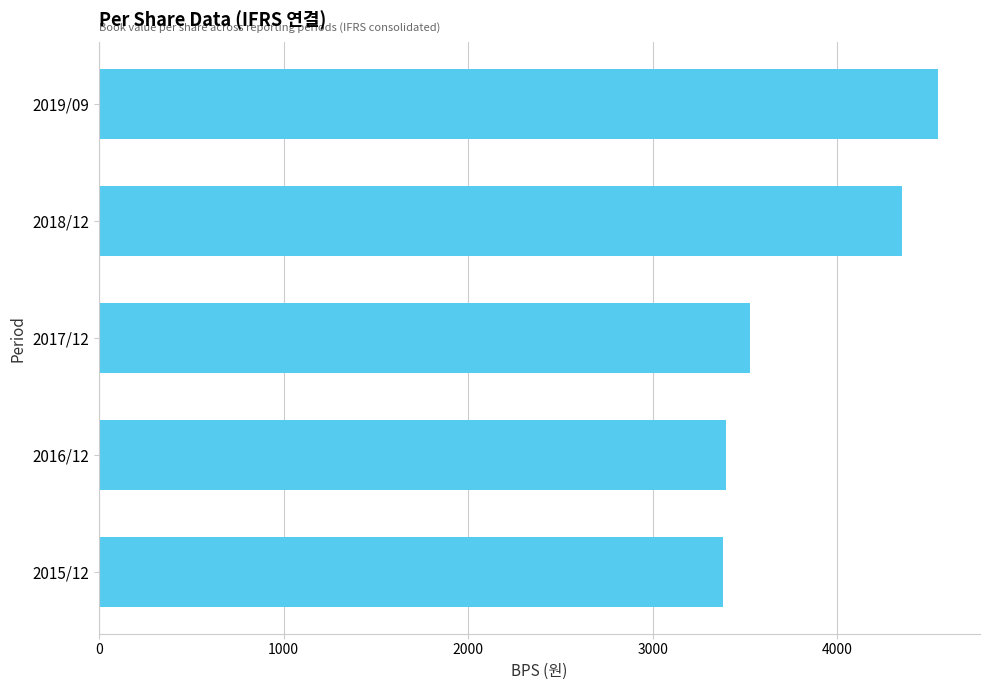

At which label is the value closest to 3963?

2018/12